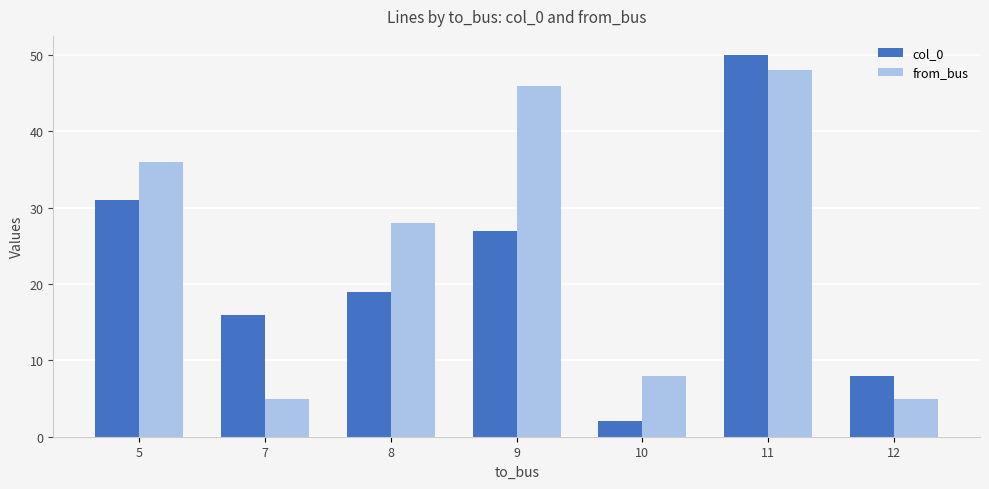

How many bars are there in each group?

2